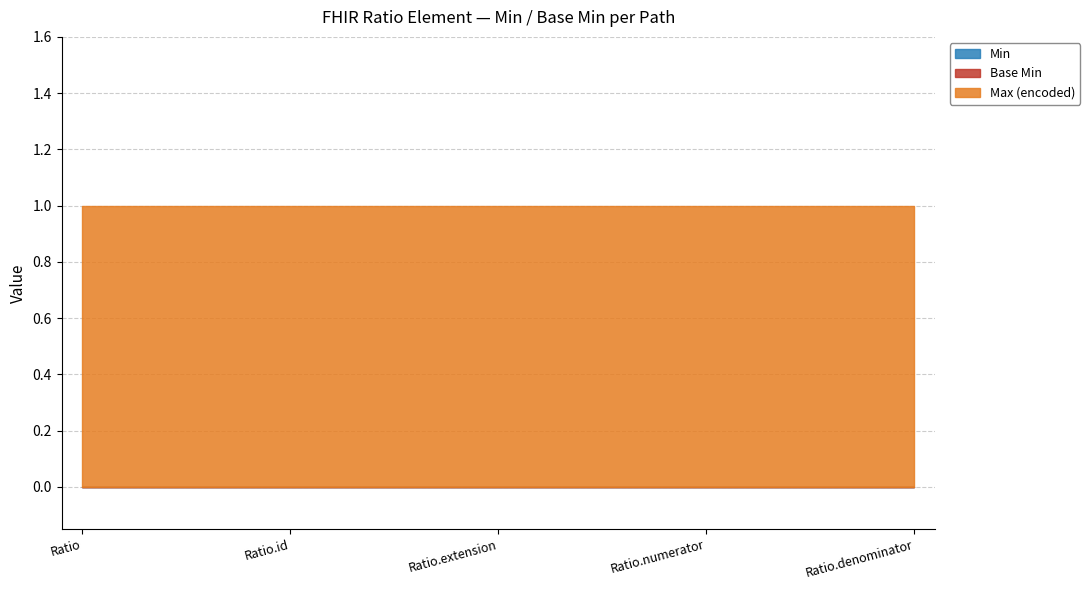

True or false: Max (encoded) and Min cross at least once.

False